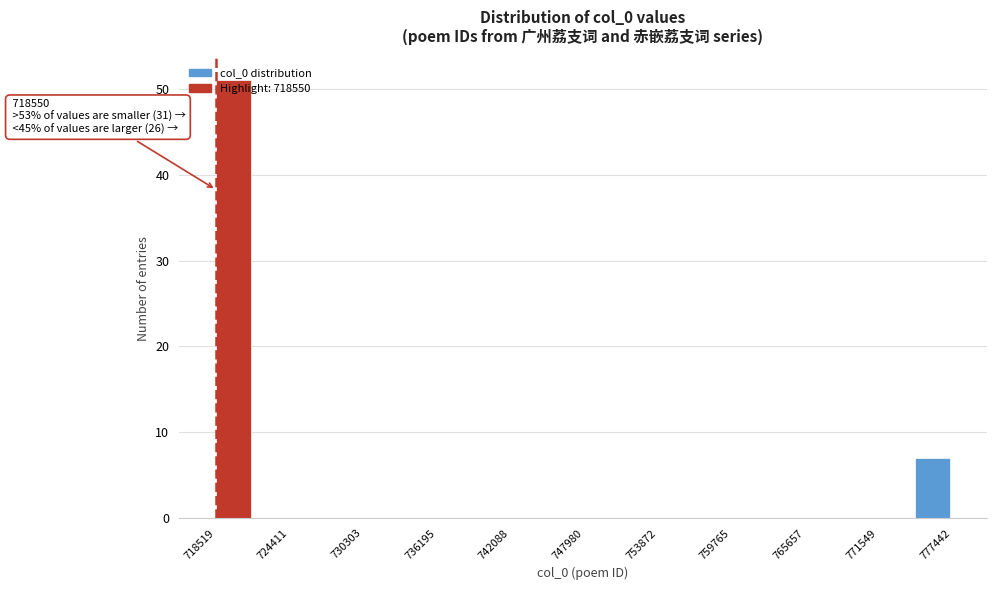

Around what value on the x-axis is the tallest bar? Give the approximate position of its centre, as read against the axis.

720000